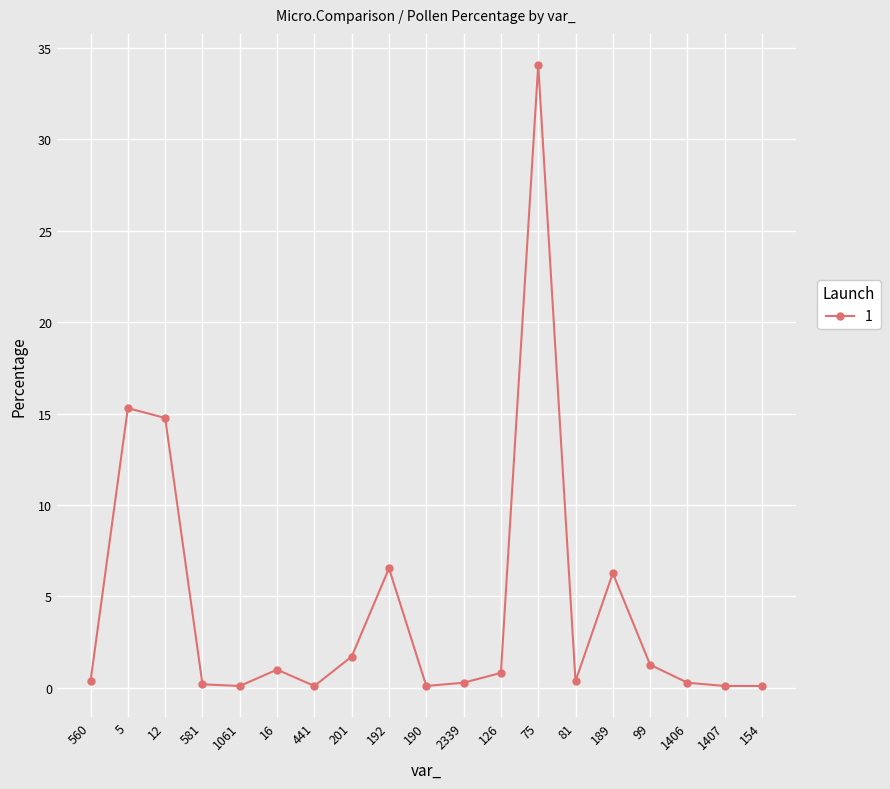

What is the change in value from 16 to 189?

+5.3